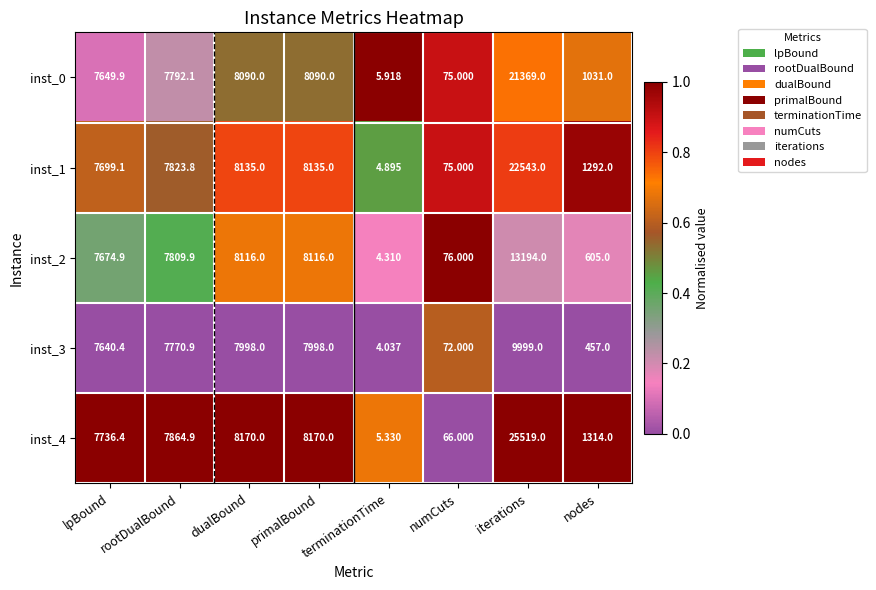

Which category has the highest value across all series?

iterations